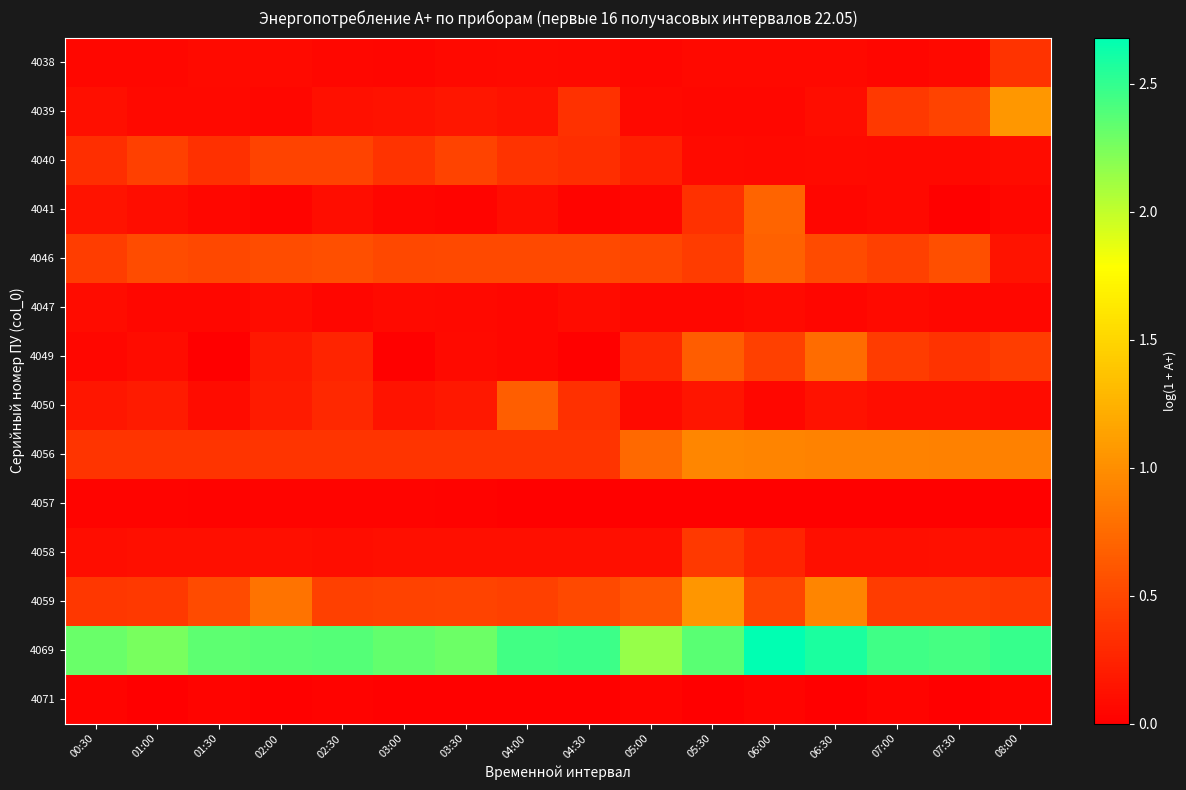

At how many categories does at least one series exceed 1?

16